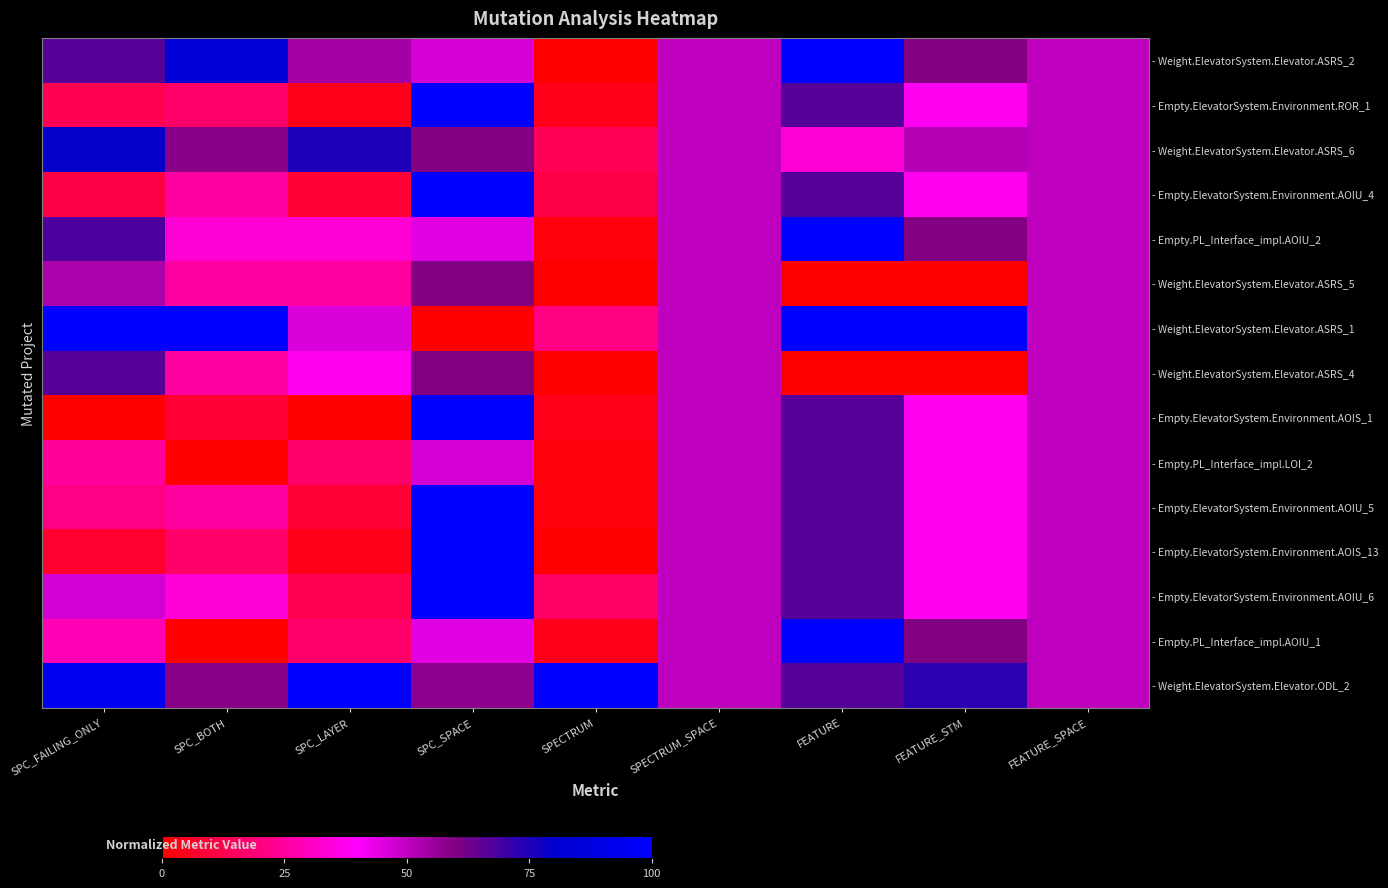

Which series changed the most between SPC_LAYER and FEATURE?

- Empty.PL_Interface_impl.AOIU_1